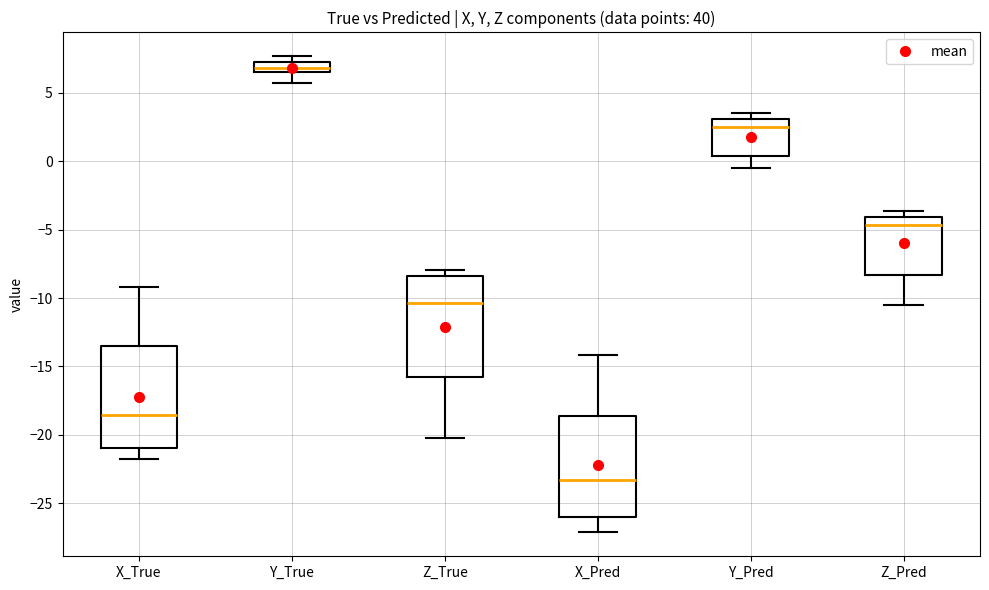

Reading left to right, read every box against the y-axis: the position of its median line, the range the box covers, and the ends of its whiskers. The values are not printed on the chart, so give them approximately, as read against the axis.

X_True: median -18.5, box -21.0 to -13.5, whiskers -22.0 to -9.0
Y_True: median 7.0, box 6.5 to 7.5, whiskers 5.5 to 7.5 (above the box's upper edge)
Z_True: median -10.5, box -16.0 to -8.5, whiskers -20.0 to -8.0
X_Pred: median -23.5, box -26.0 to -18.5, whiskers -27.0 to -14.0
Y_Pred: median 2.5, box 0.5 to 3.0, whiskers -0.5 to 3.5
Z_Pred: median -4.5, box -8.5 to -4.0, whiskers -10.5 to -3.5